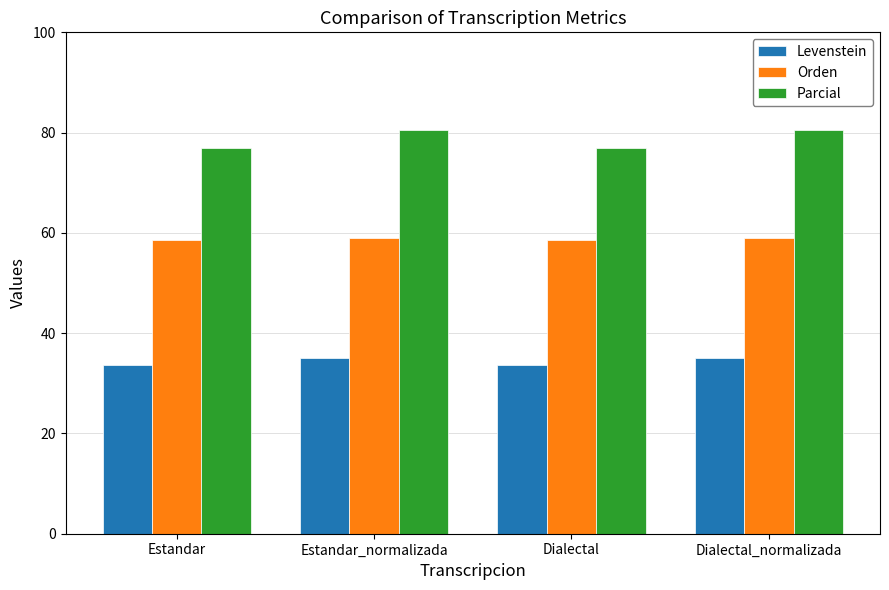

Is it true that Levenstein equals 12.6 at Dialectal_normalizada?

False